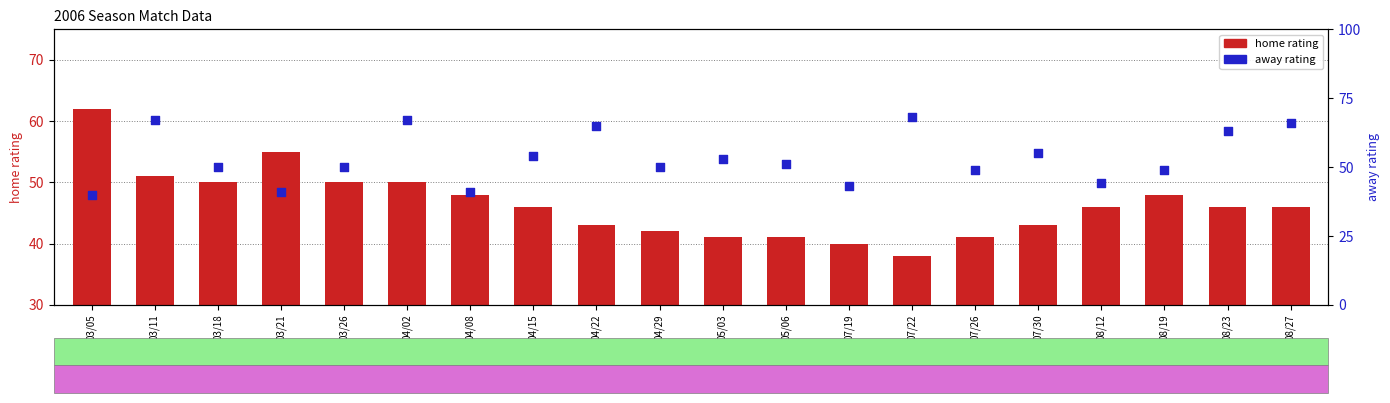

Which series reaches the minimum Y coordinate?

home rating